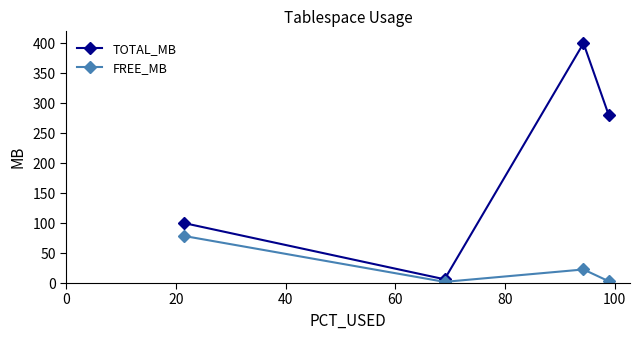

List the series in order of their peak value, lowest first.

FREE_MB, TOTAL_MB